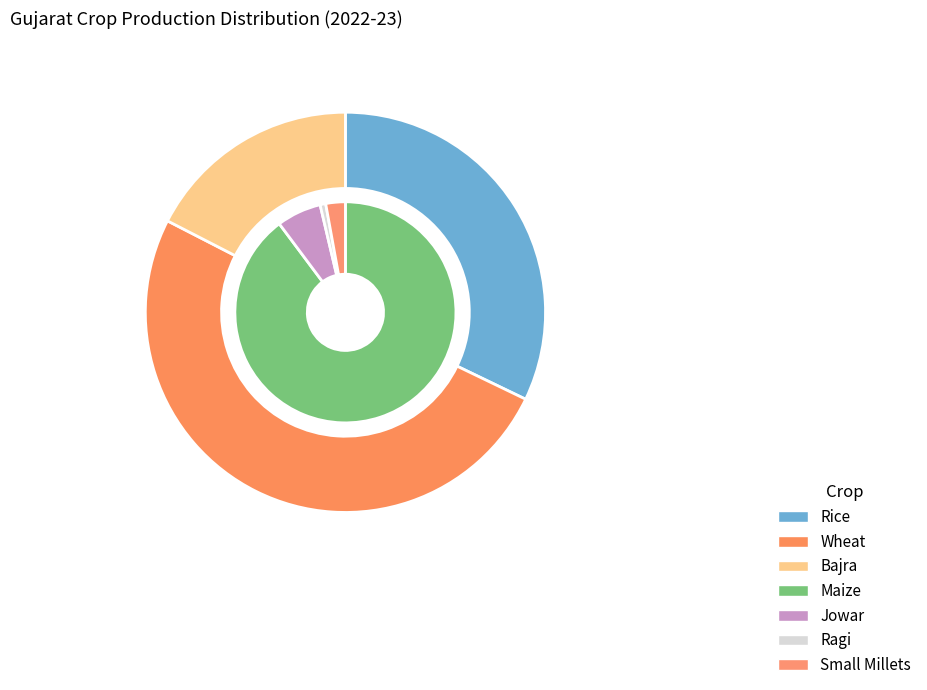

What is the largest slice in the pie chart?

Wheat